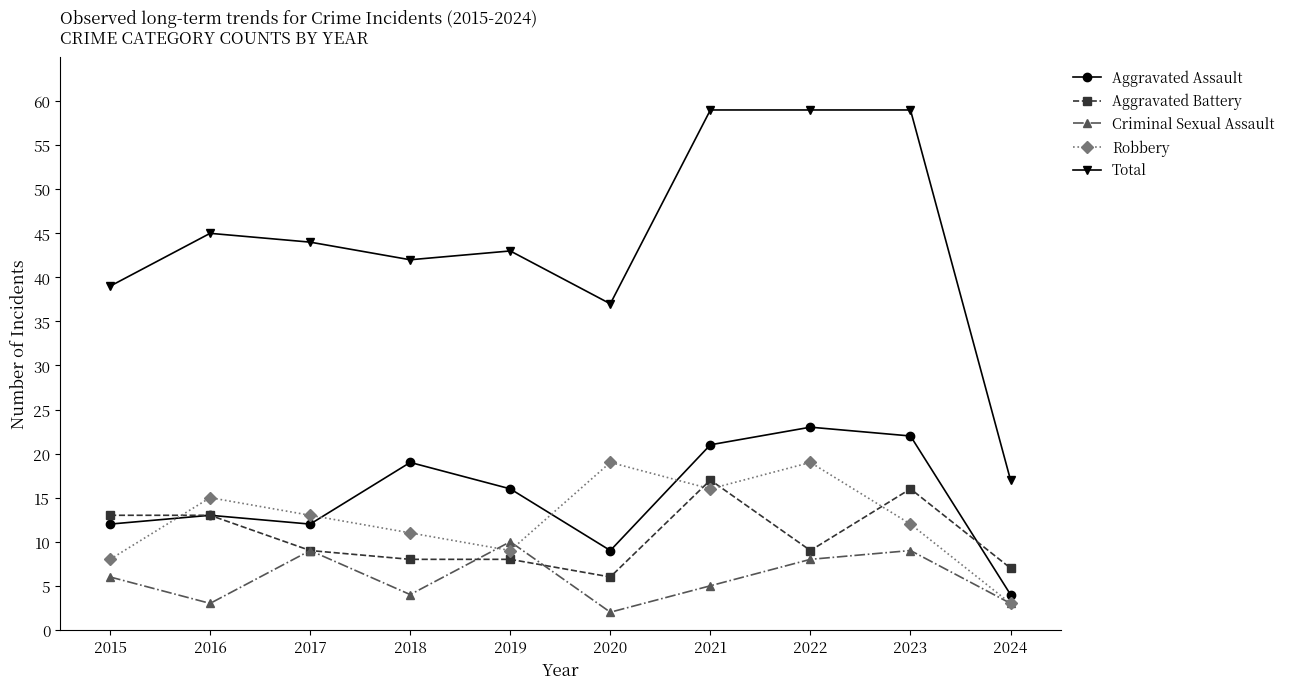

Which series has the widest spread of values?

Total